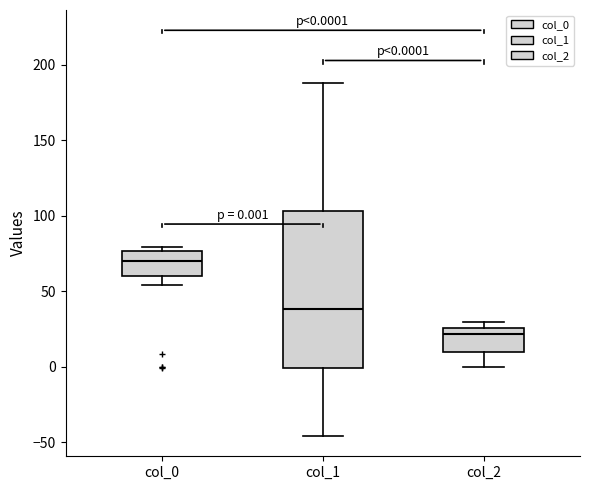

Comparing the boxes themselves (not the whiskers), which one is the tallest?

col_1